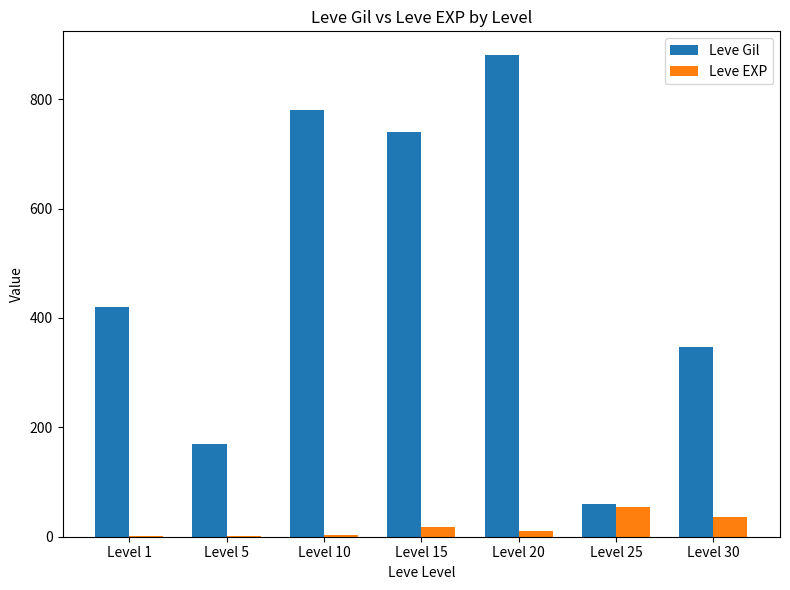

What value does the Leve Gil series have at Level 5, to the nearest 50?

150